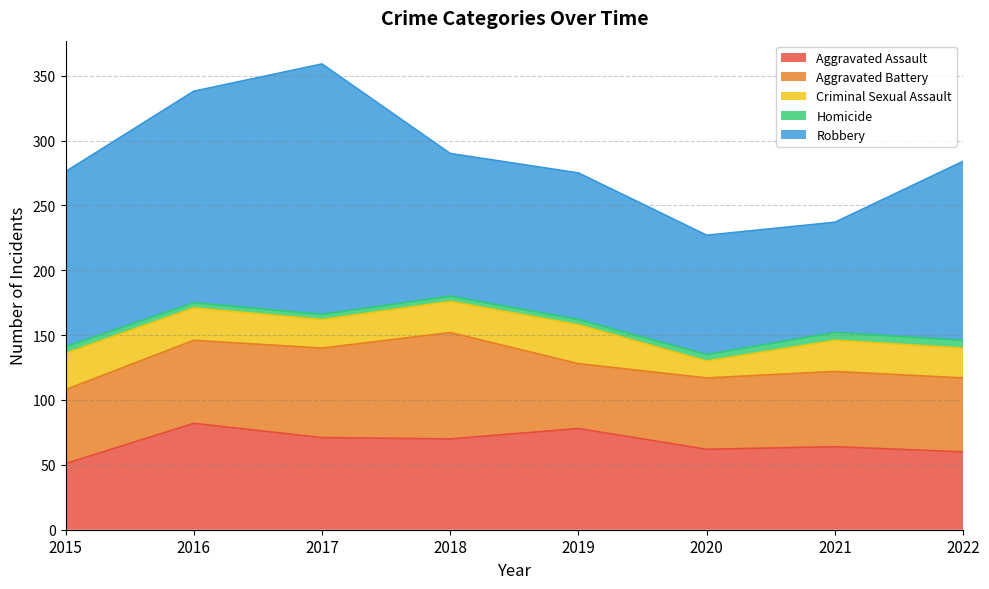

At how many categories does at least one series exceed 112?

5